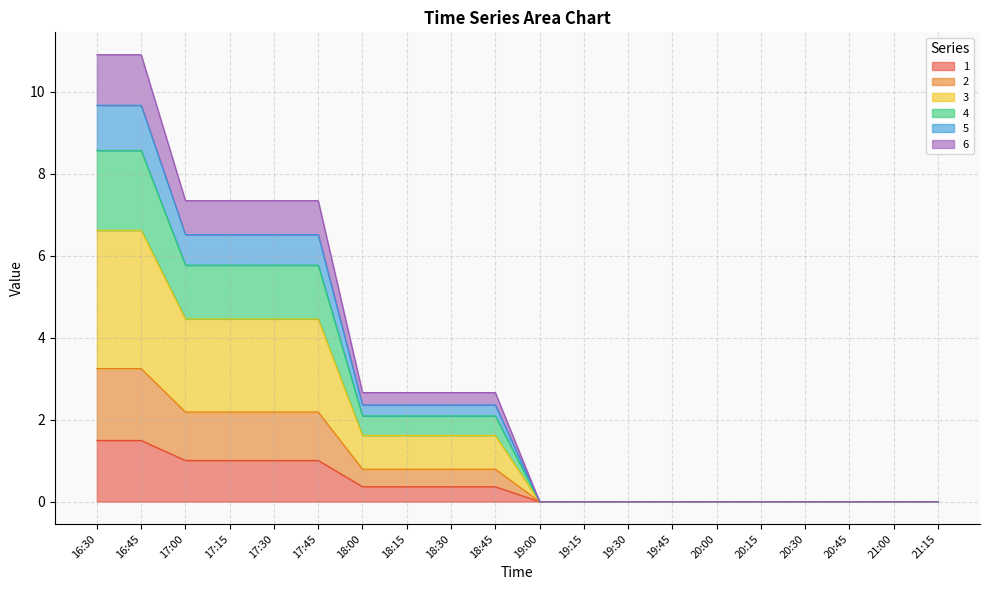

Is the value of 1 at 16:45 greater than the value of 5 at 20:15?

Yes